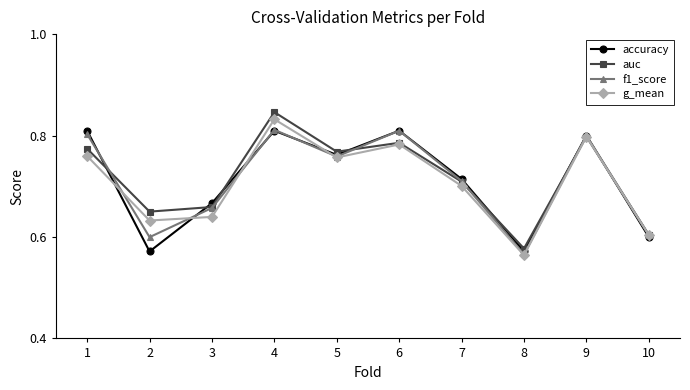

Does the chart display data point markers on the line(s)?

Yes